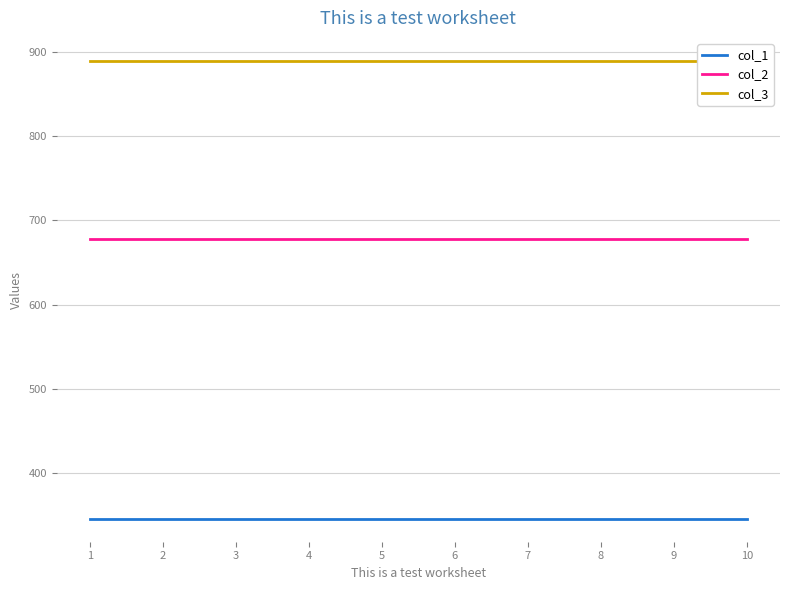

Reading left to right, extract all data points from this chart.

col_1: 345	345	345	345	345	345	345	345	345	345
col_2: 678	678	678	678	678	678	678	678	678	678
col_3: 890	890	890	890	890	890	890	890	890	890